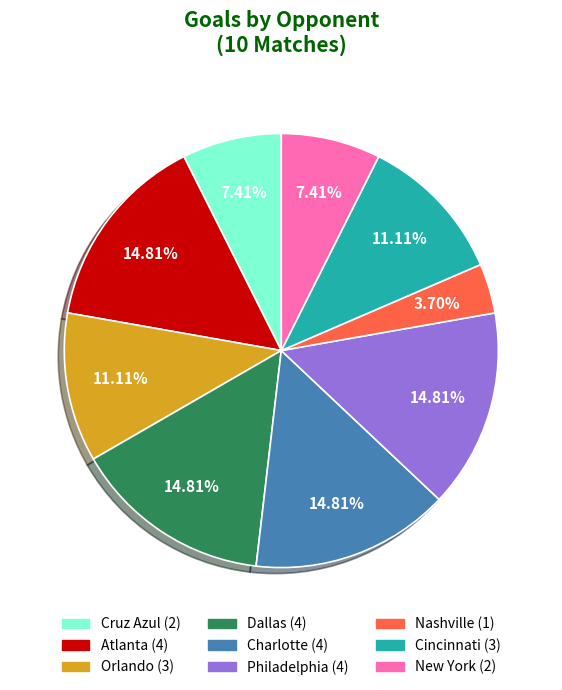

Is there a majority slice in this chart?

No